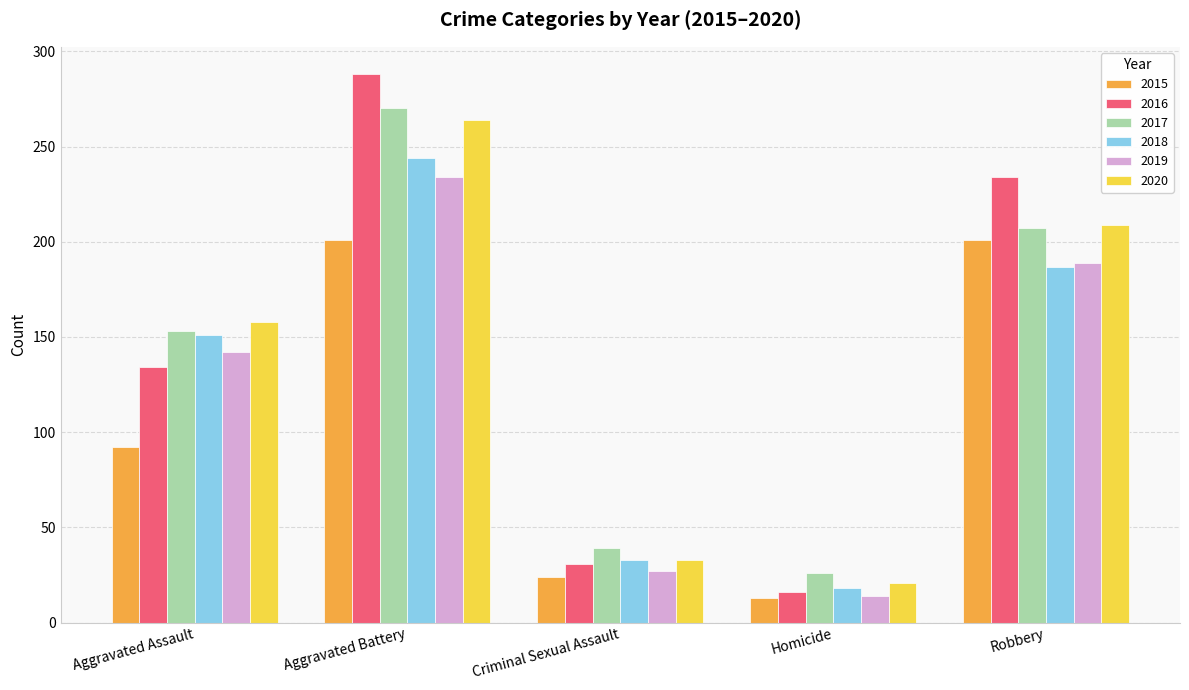

Reading left to right, what are all the values shown in this chart?

2015: Aggravated Assault=92	Aggravated Battery=201	Criminal Sexual Assault=24	Homicide=13	Robbery=201
2016: Aggravated Assault=134	Aggravated Battery=288	Criminal Sexual Assault=31	Homicide=16	Robbery=234
2017: Aggravated Assault=153	Aggravated Battery=270	Criminal Sexual Assault=39	Homicide=26	Robbery=207
2018: Aggravated Assault=151	Aggravated Battery=244	Criminal Sexual Assault=33	Homicide=18	Robbery=187
2019: Aggravated Assault=142	Aggravated Battery=234	Criminal Sexual Assault=27	Homicide=14	Robbery=189
2020: Aggravated Assault=158	Aggravated Battery=264	Criminal Sexual Assault=33	Homicide=21	Robbery=209